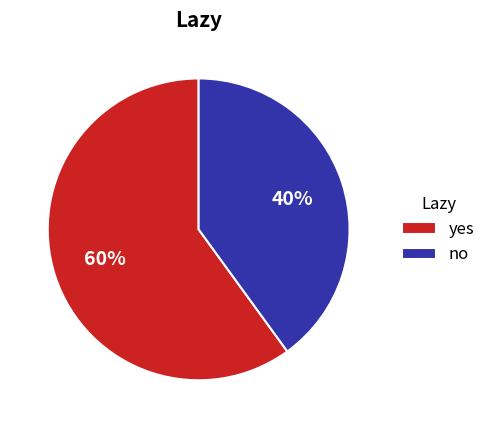

What is the largest slice in the pie chart?

yes